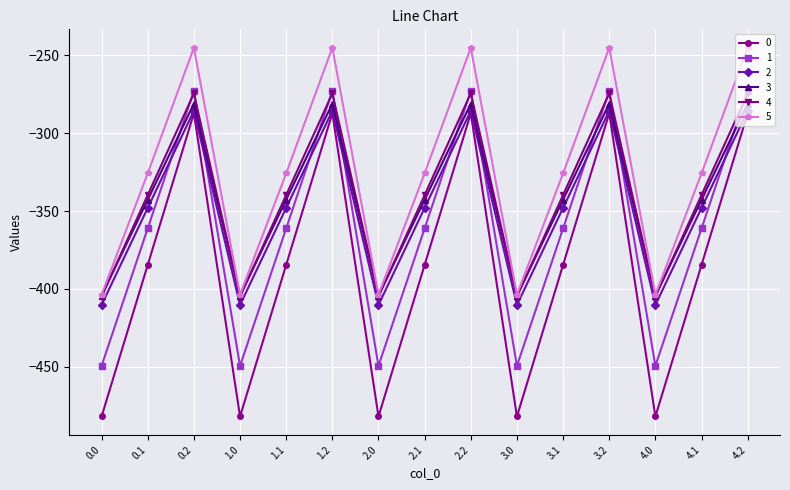

At which category does 5 reach its first local valley?

1.0